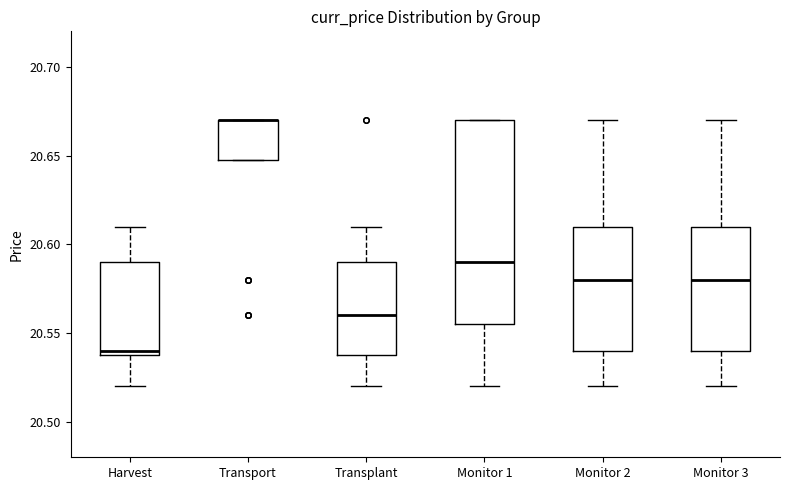

Where is the lower edge of the box for Transport on the y-axis? The values are not printed on the chart, so give them approximately, as read against the axis.

20.650